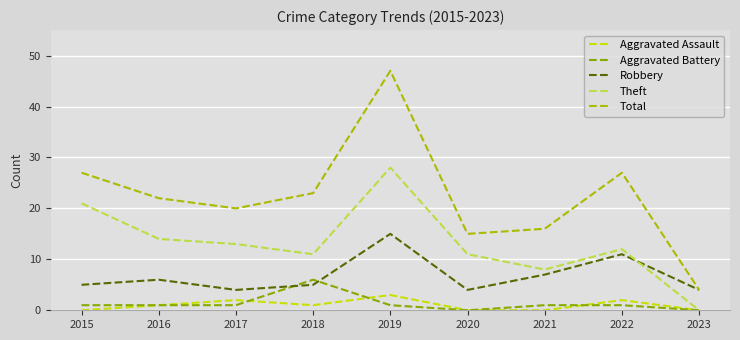

Which label corresponds to the largest value in the chart?

2019